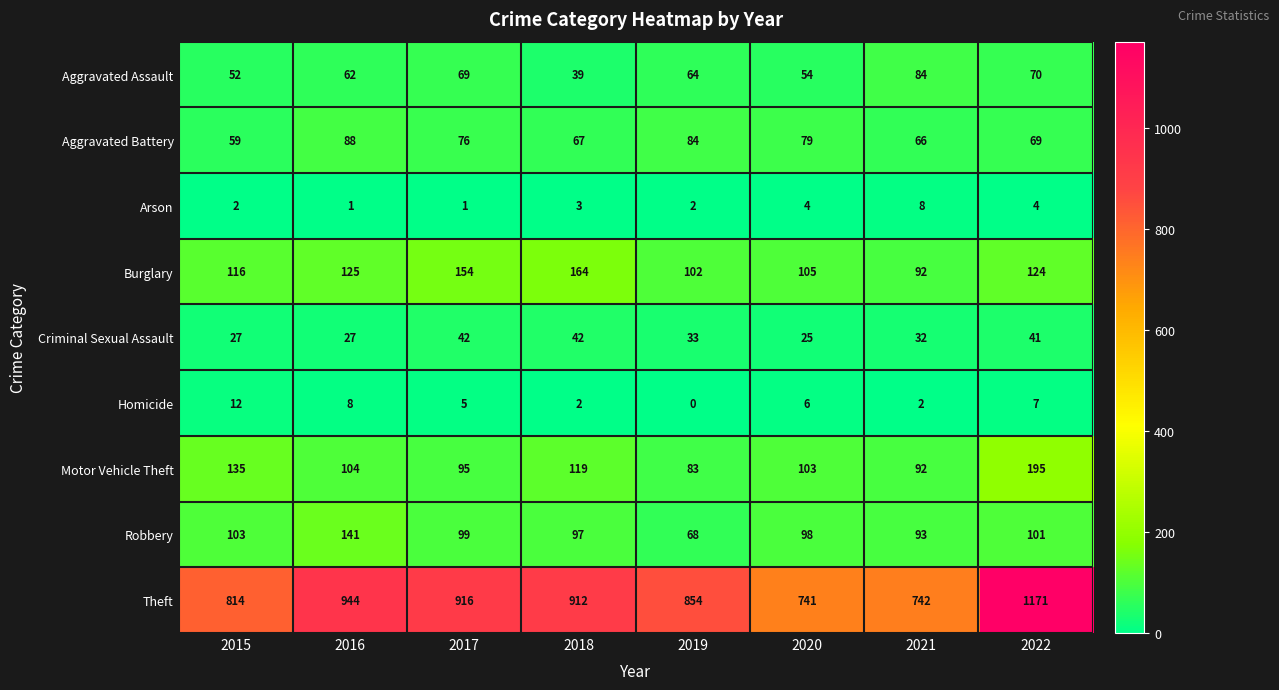

Where does the Criminal Sexual Assault series first go above 33?

2017